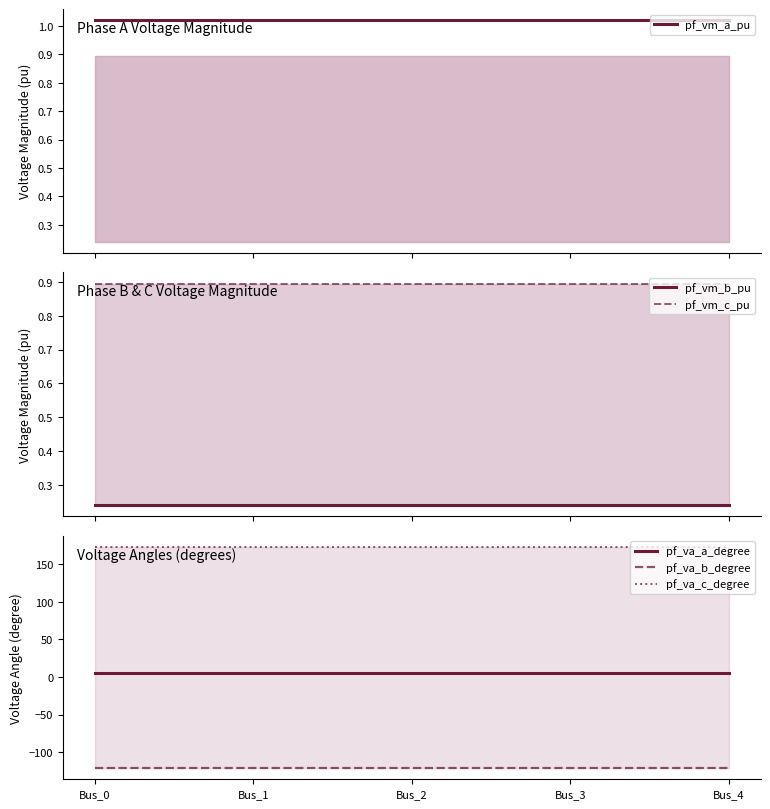

The pf_vm_b_pu series shows 0.4 at Bus_1. True or false?

False